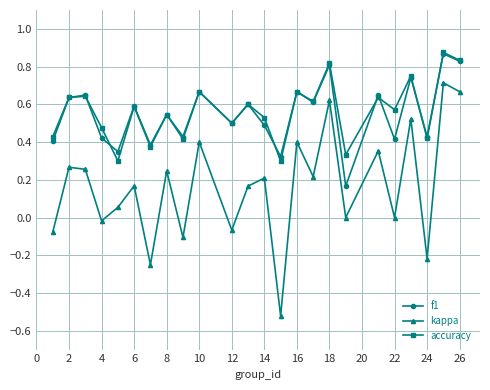

In kappa, how many points are higher than both neighbors (excluding endpoints)?

10